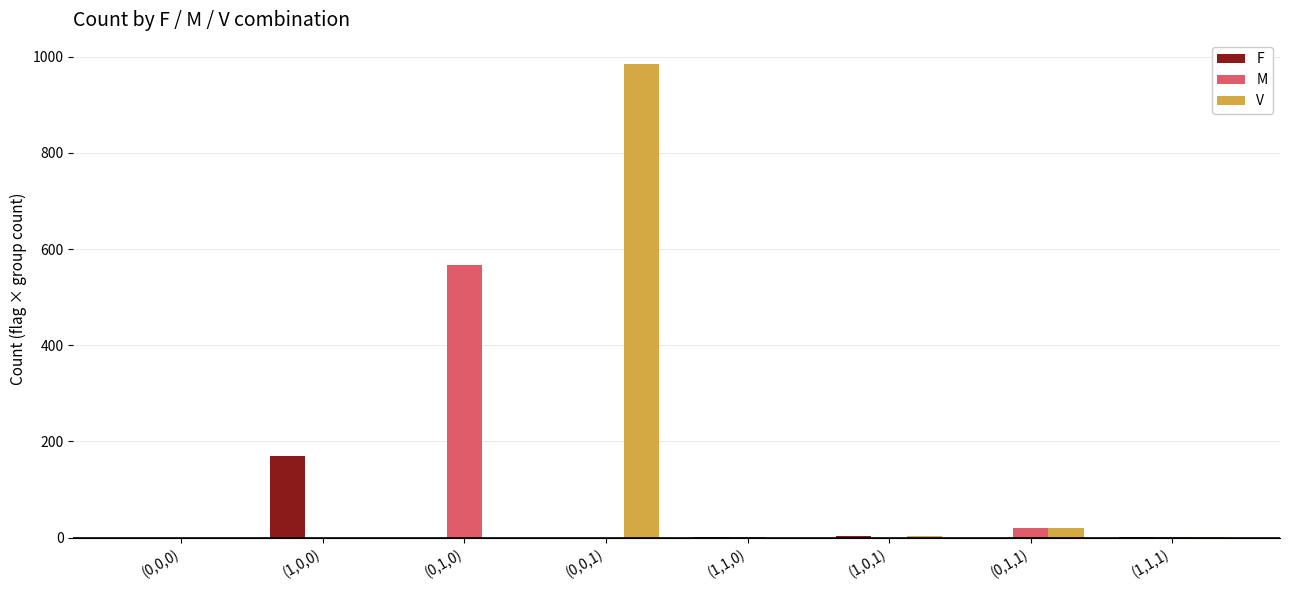

What is the greatest value displayed?

986